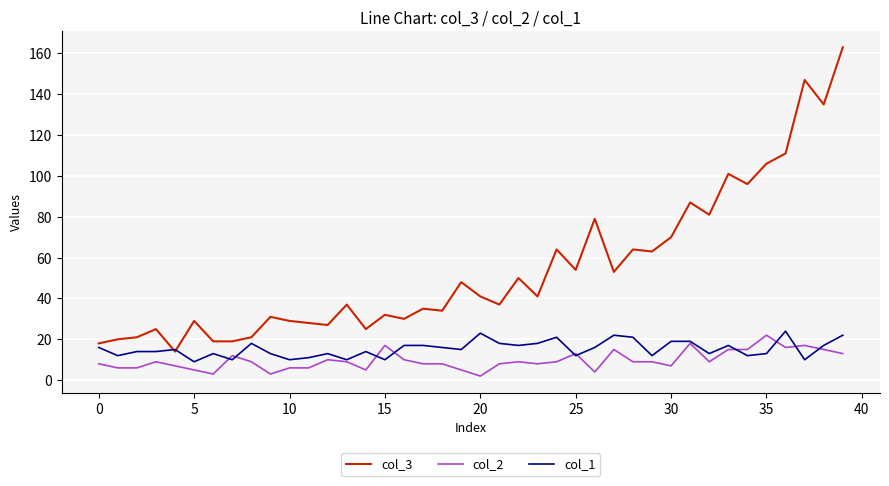

Which series has the largest total across all categories?

col_3